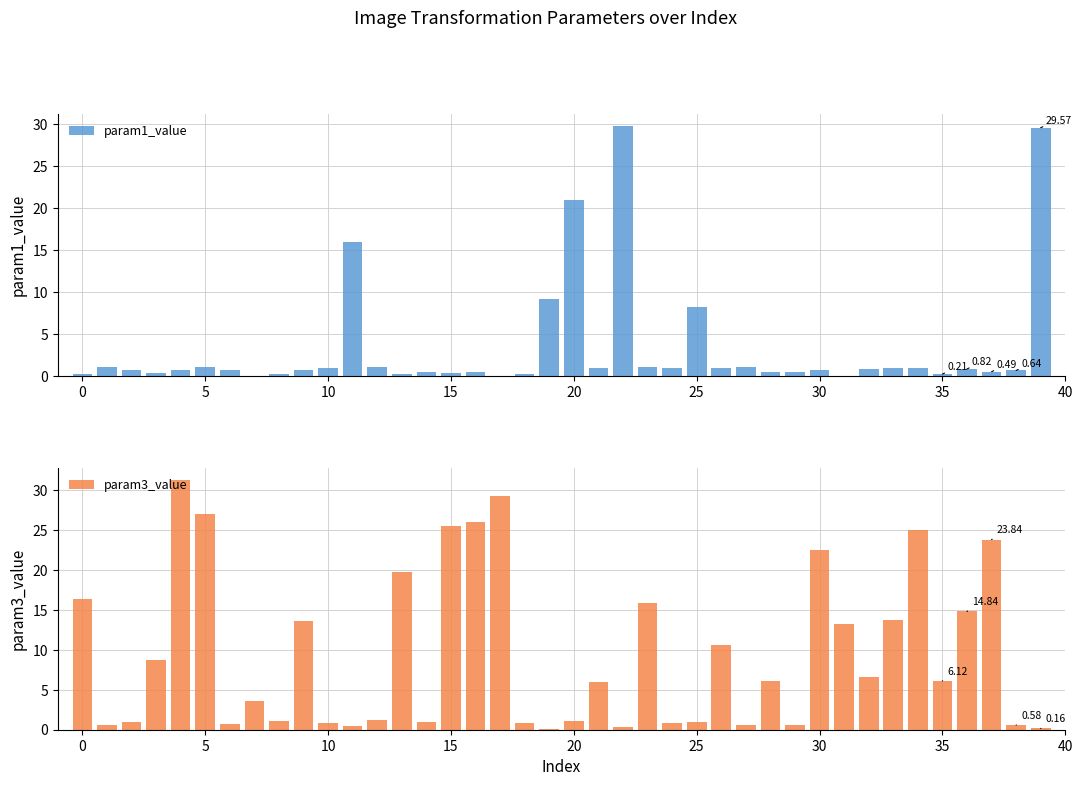

What is the highest value of the param1_value series?

29.7